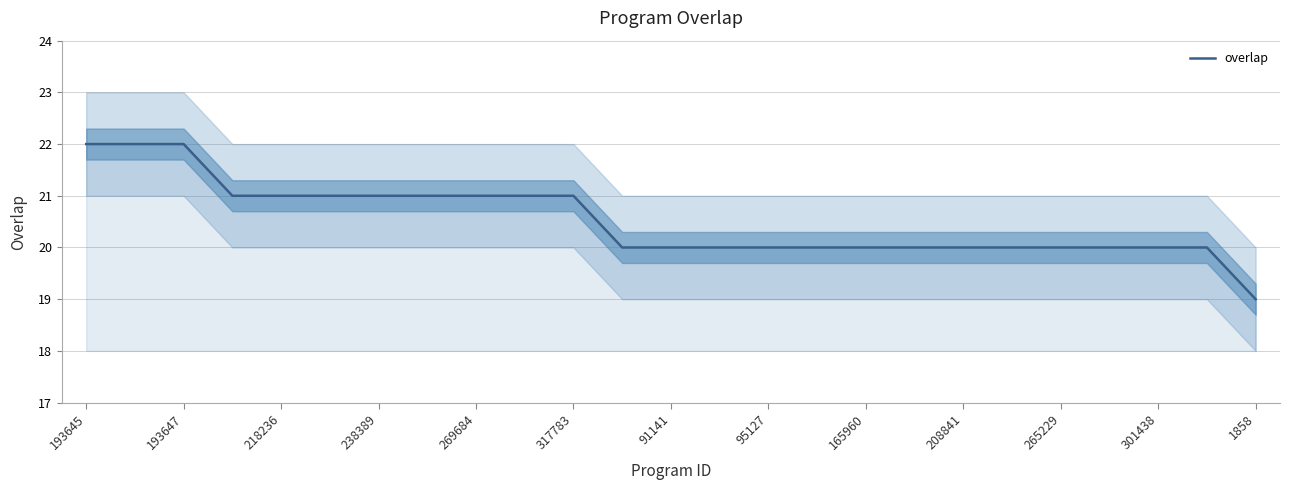

True or false: overlap has a value of 20 at 95127.

True